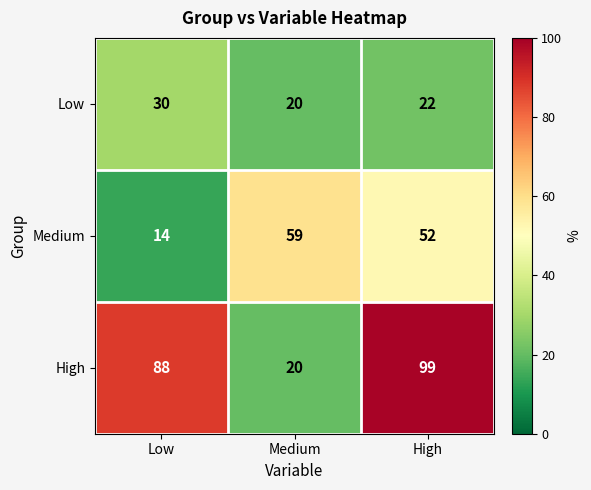

At which label is Low closest to 25?

High